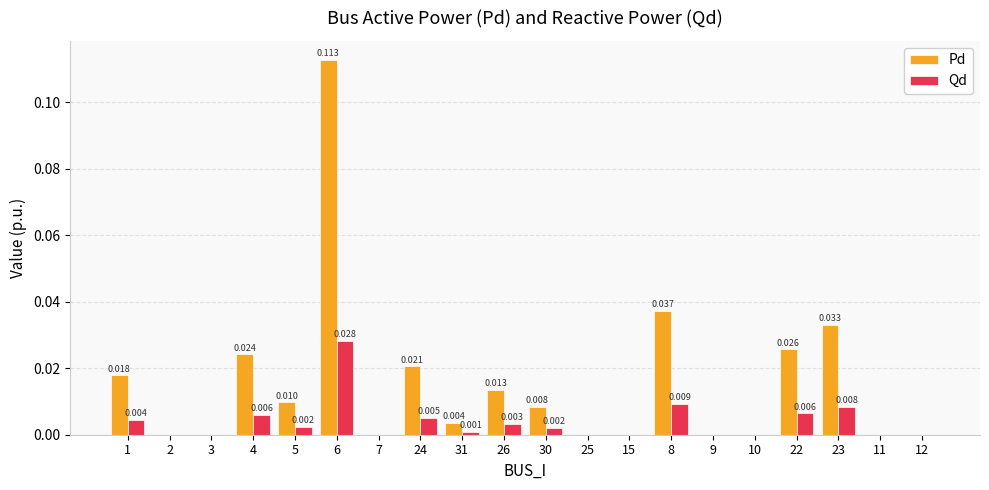

How many groups of bars are there?

20